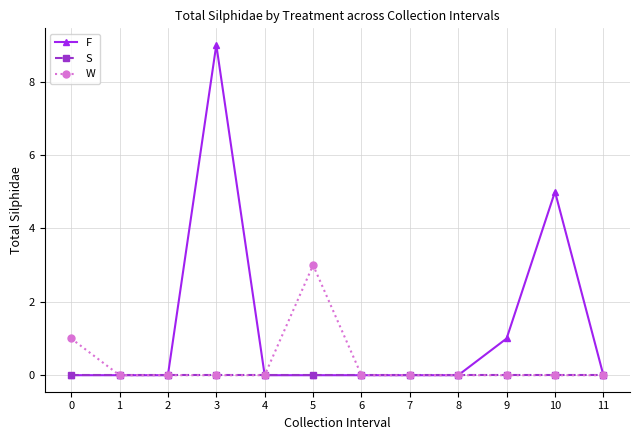

True or false: F has a value of 2 at 9.

False